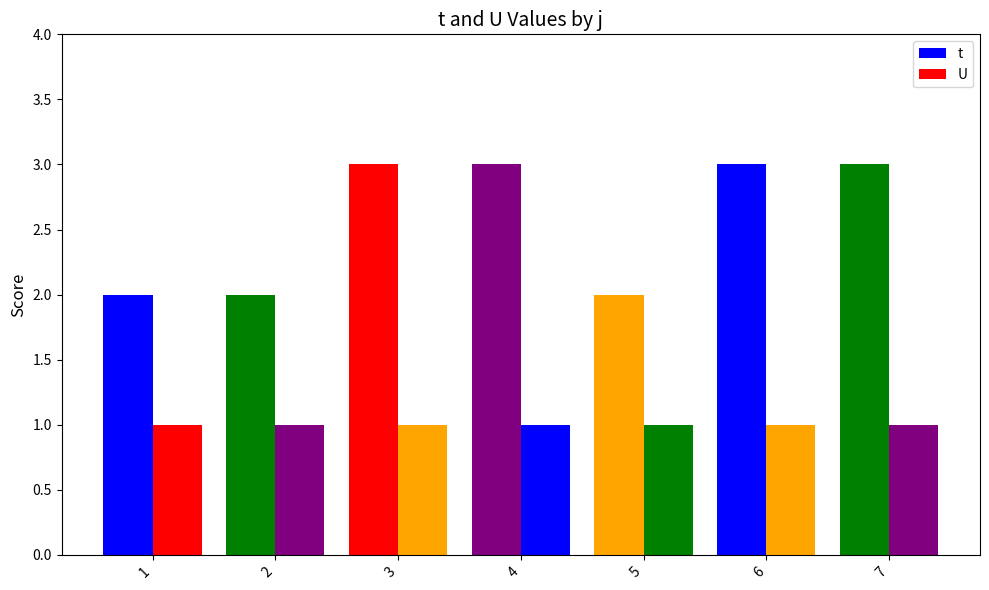

Is it true that t equals 2 at 1?

True